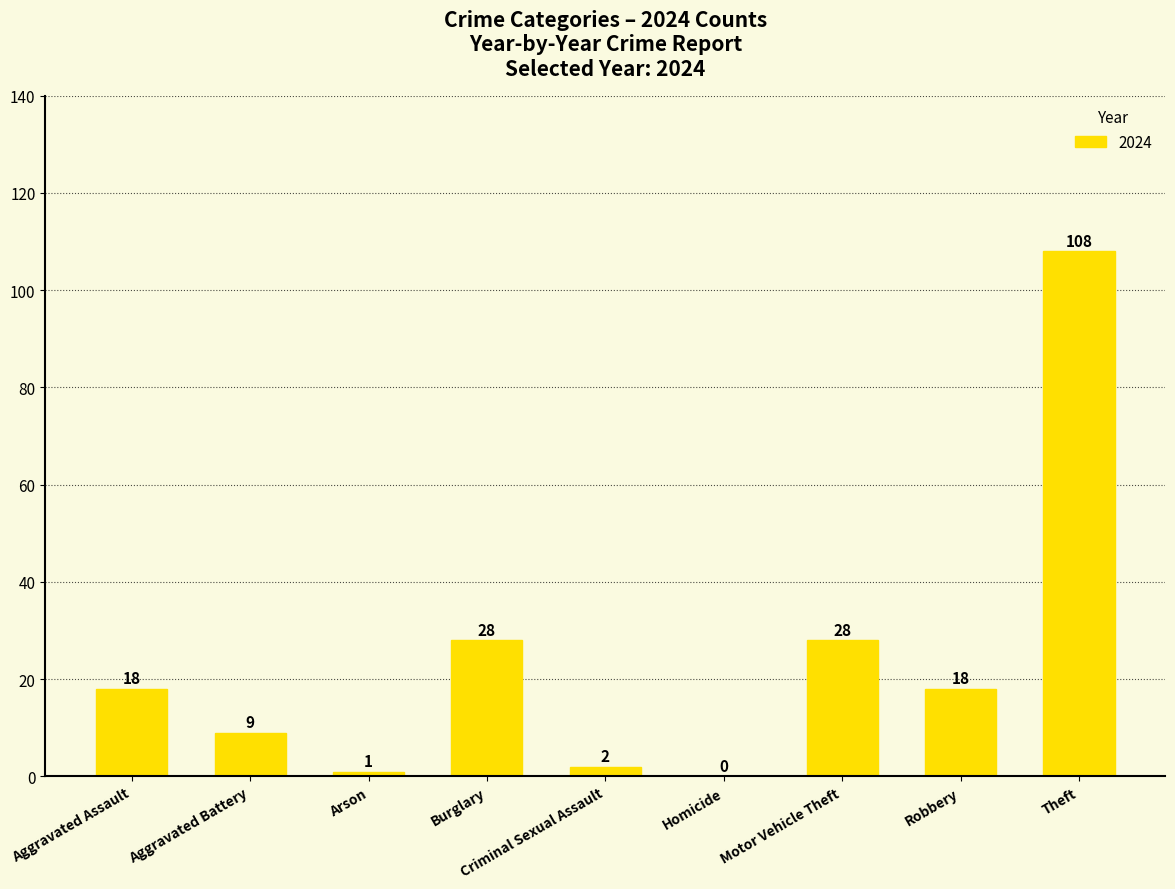

The value at Robbery is 25. True or false?

False